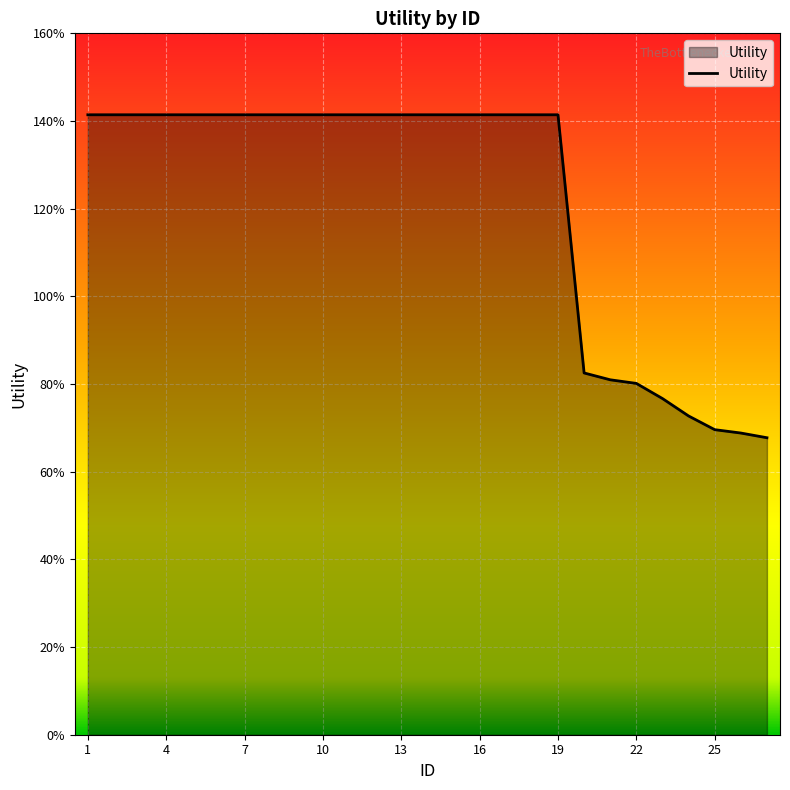

True or false: the data has more than 2 interior local peaks.

False